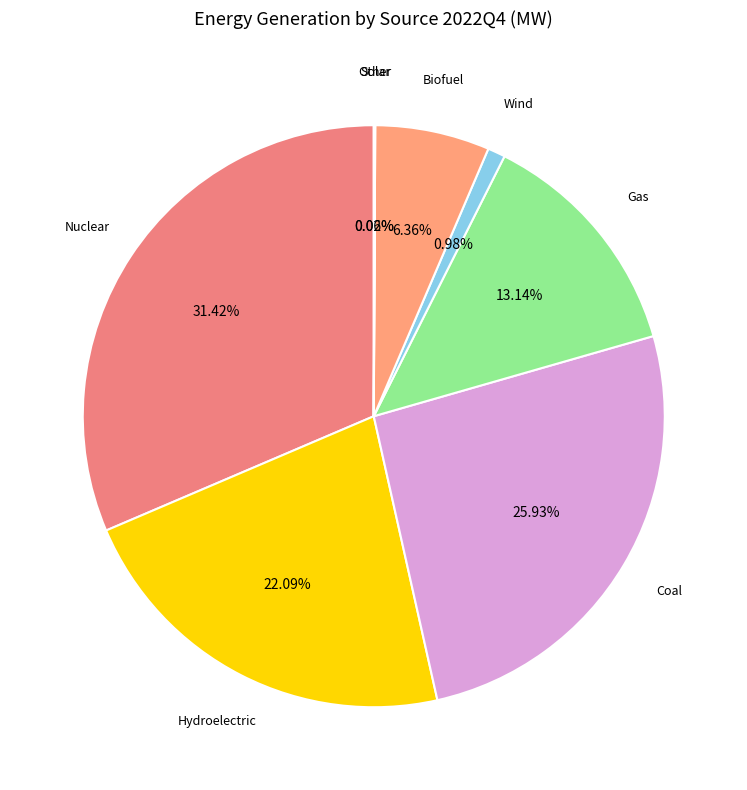

Rank the categories by value from lowest to highest.

Solar, Other, Wind, Biofuel, Gas, Hydroelectric, Coal, Nuclear